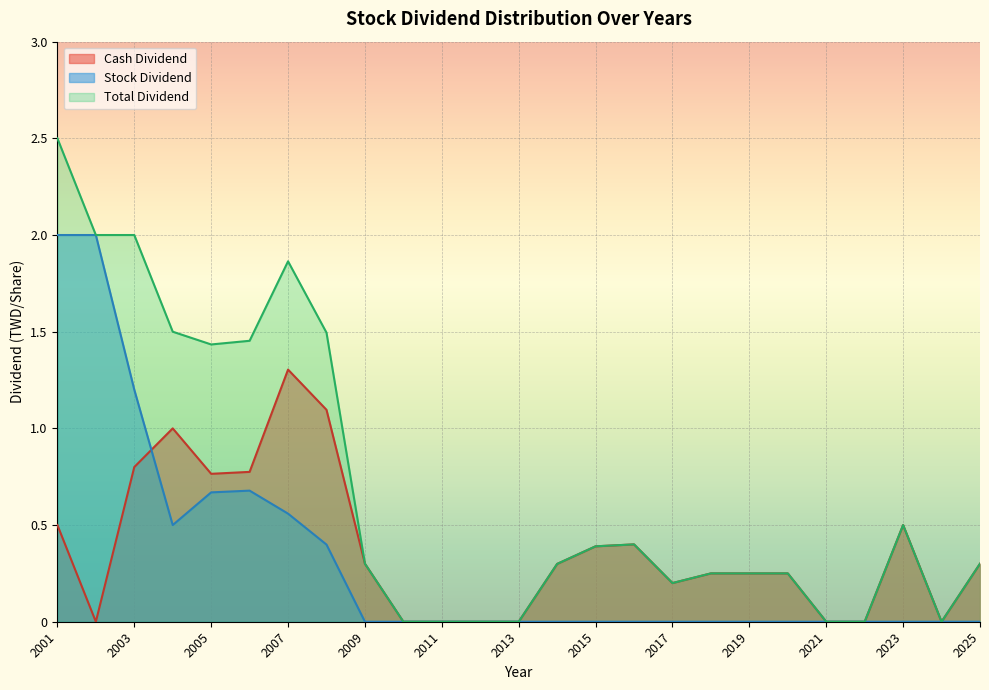

What are all the series names shown in the legend?

Cash Dividend, Stock Dividend, Total Dividend